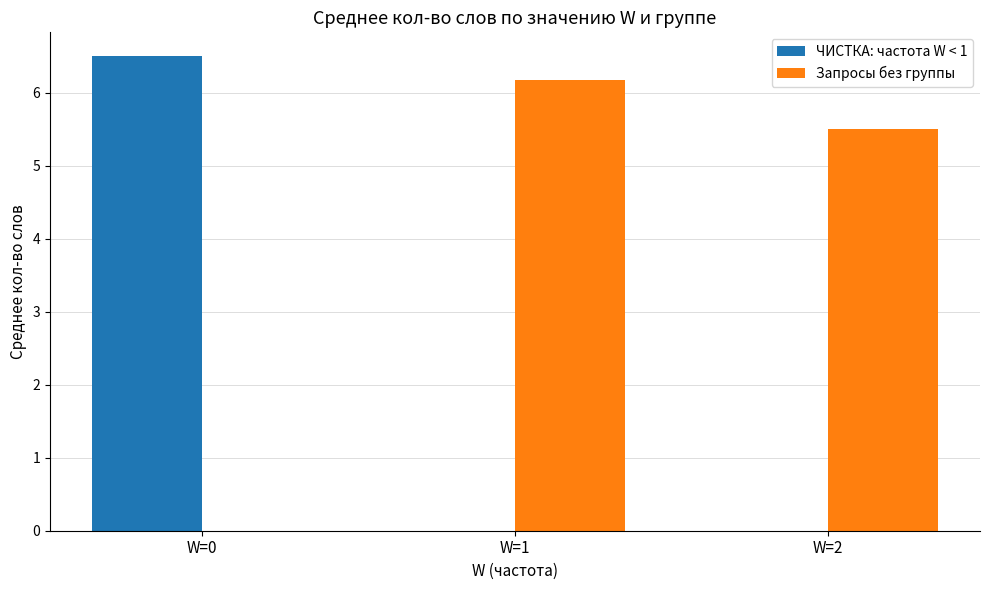

At which label does ЧИСТКА: частота W < 1 reach its peak?

W=0